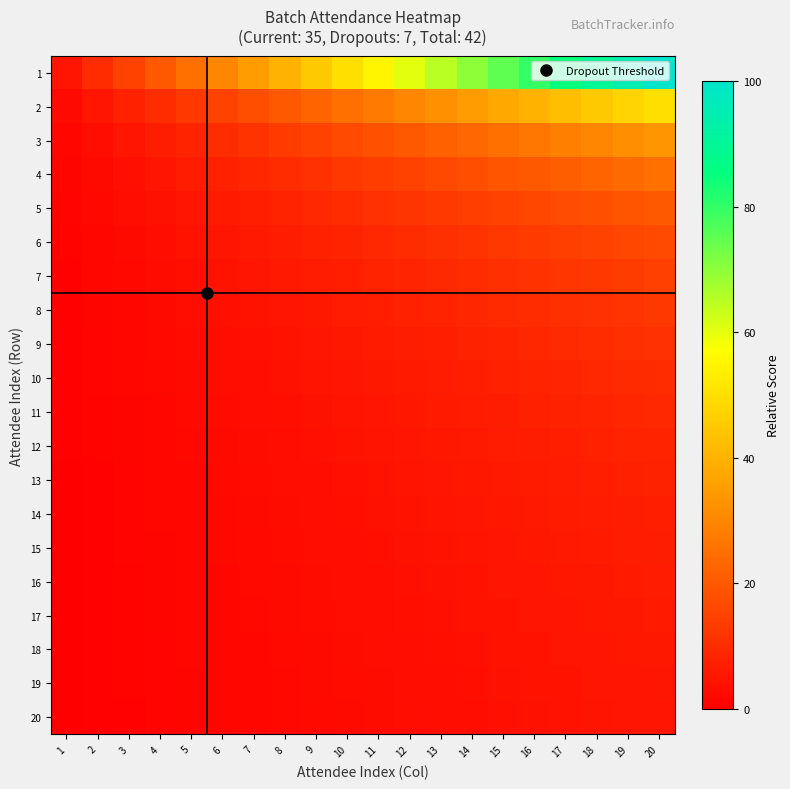

Which has a higher value, 3 or 19?

19